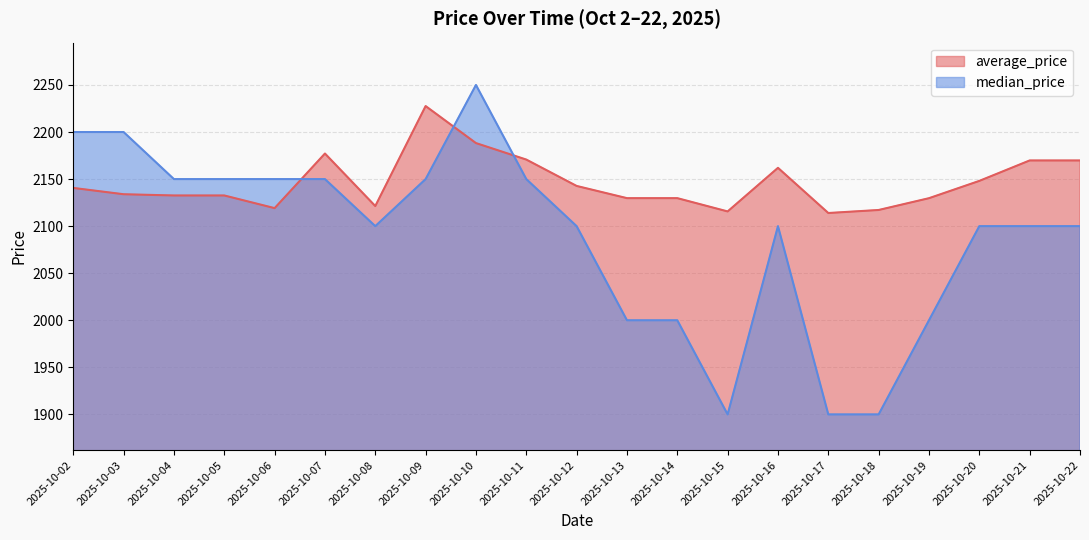

What is the maximum value for median_price?

2250.0